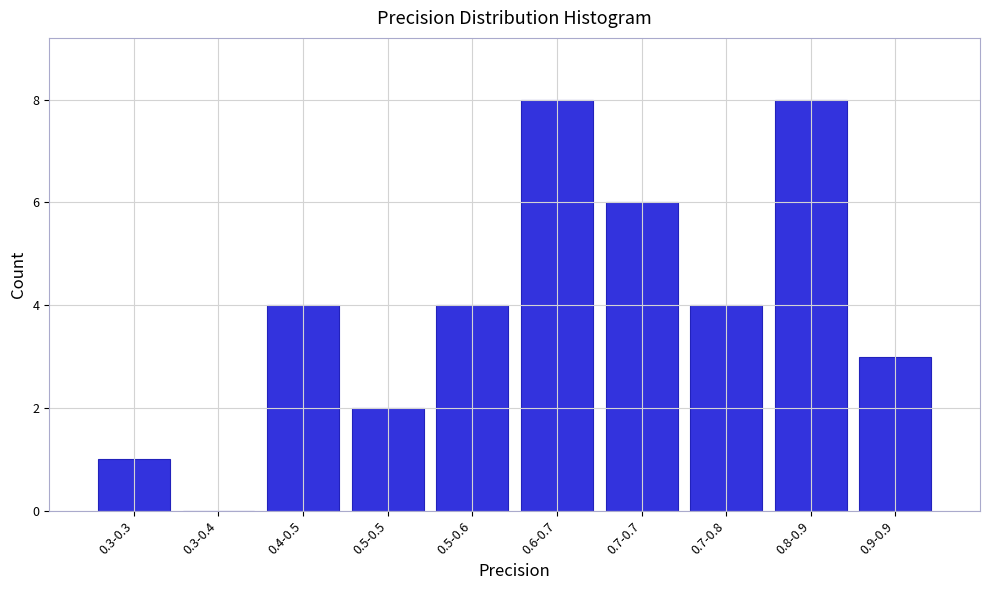

Reading left to right, list all the values displayed in this chart.

0.3-0.3=1	0.3-0.4=0	0.4-0.5=4	0.5-0.5=2	0.5-0.6=4	0.6-0.7=8	0.7-0.7=6	0.7-0.8=4	0.8-0.9=8	0.9-0.9=3